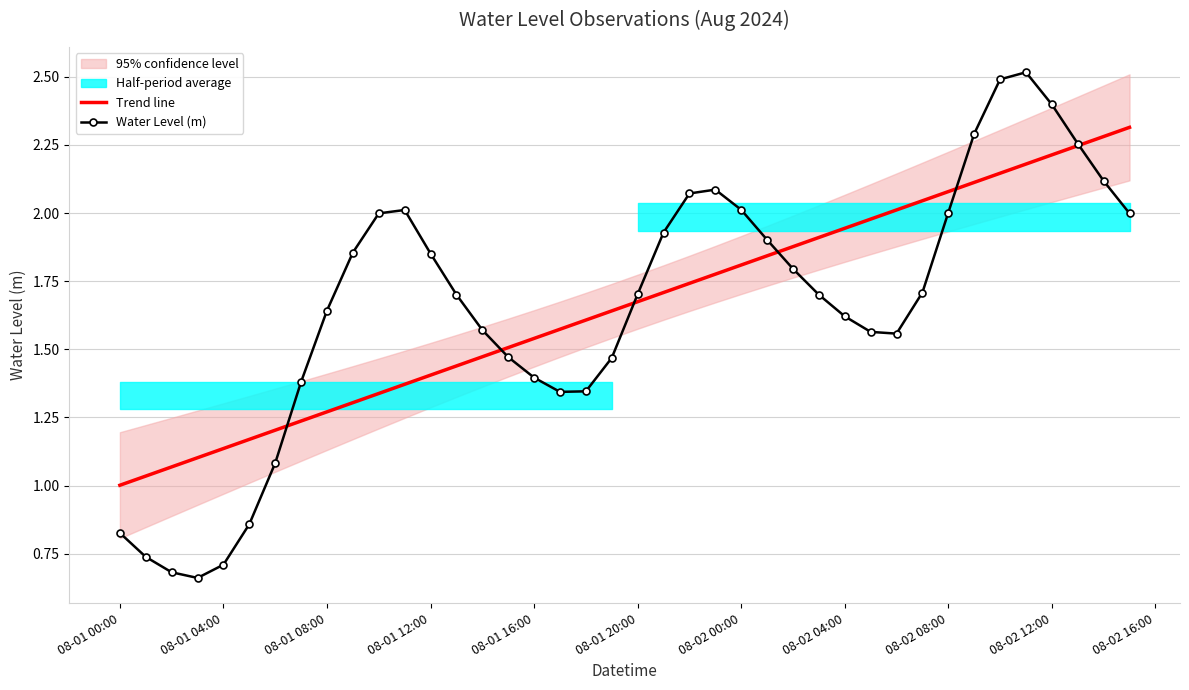

What is the maximum value for Water Level (m)?

2.5